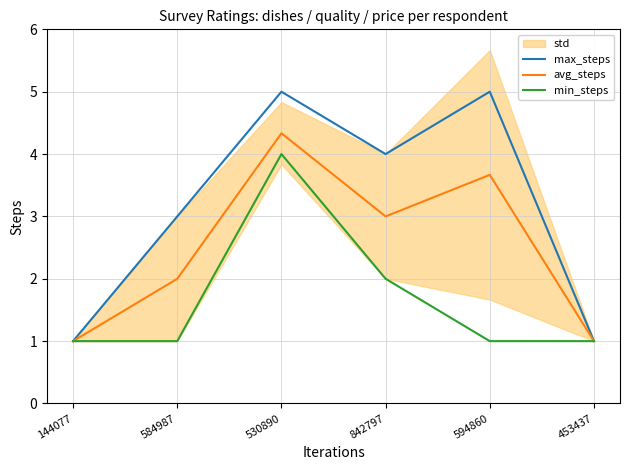

What is the value of the min_steps point at the 5th from the left?

1.0